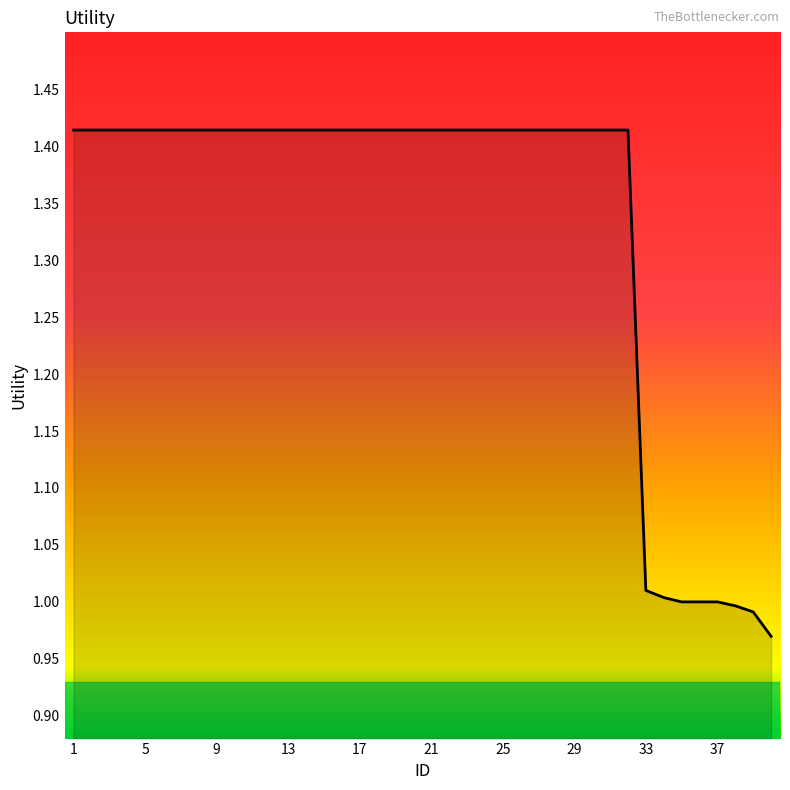

Does the chart display data point markers on the line(s)?

No